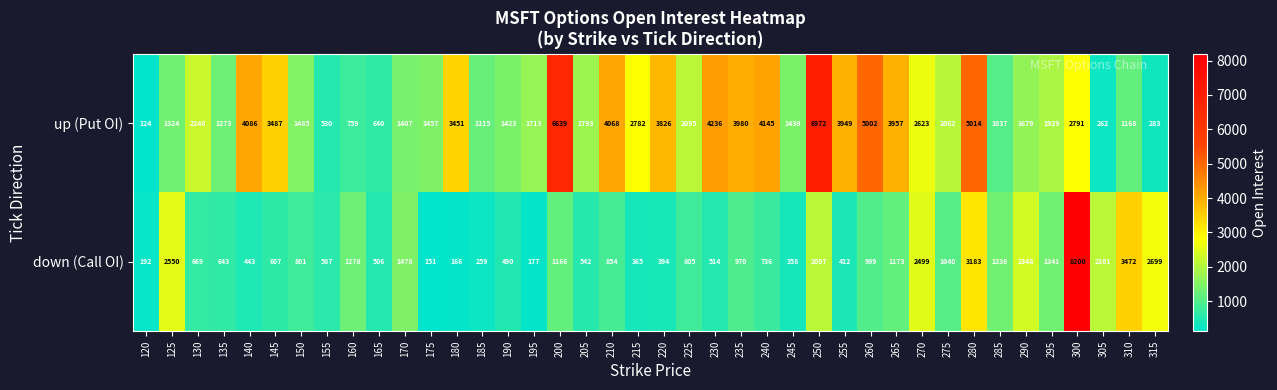

What is the difference between the highest and lowest values at 195?

1536